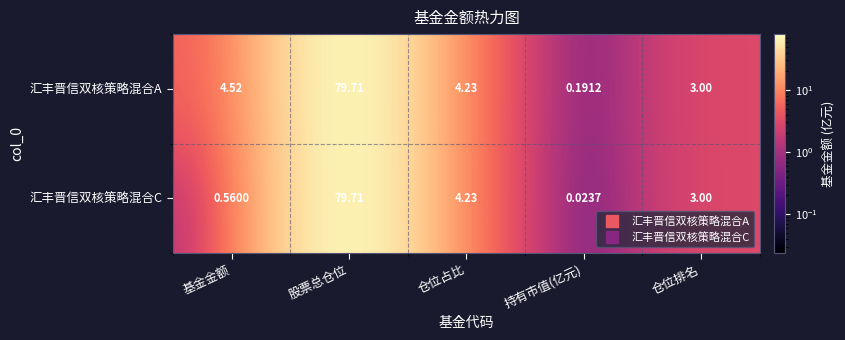

How many series are shown in this chart?

2